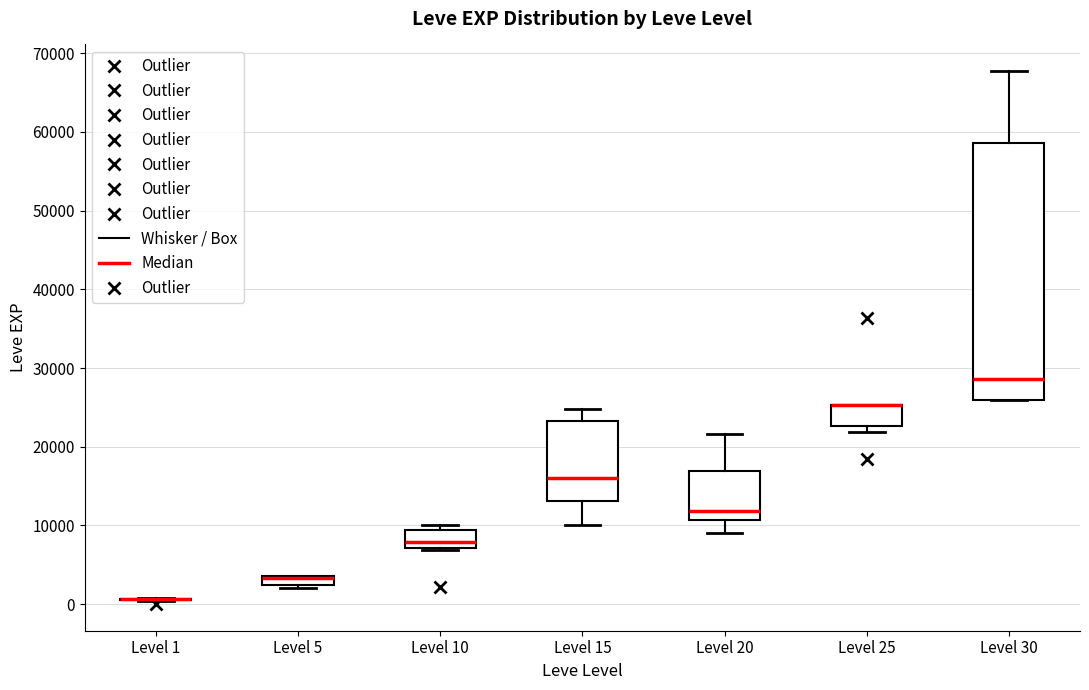

Where does the lower whisker of the box for Level 15 end on the y-axis? The values are not printed on the chart, so give them approximately, as read against the axis.

10000